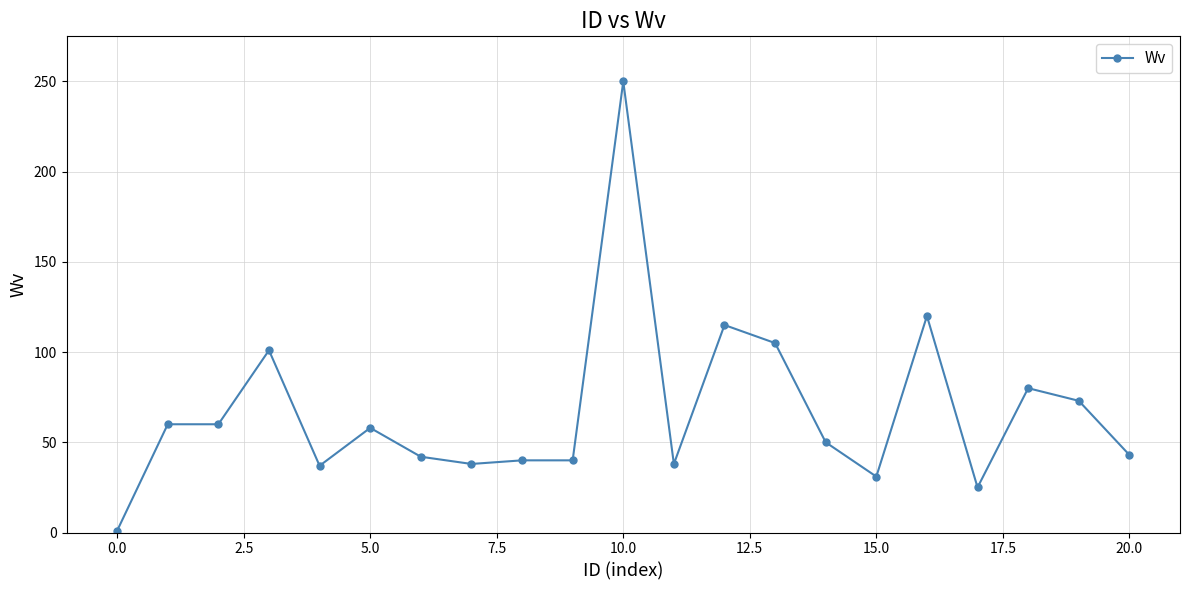

What is the average value?

67